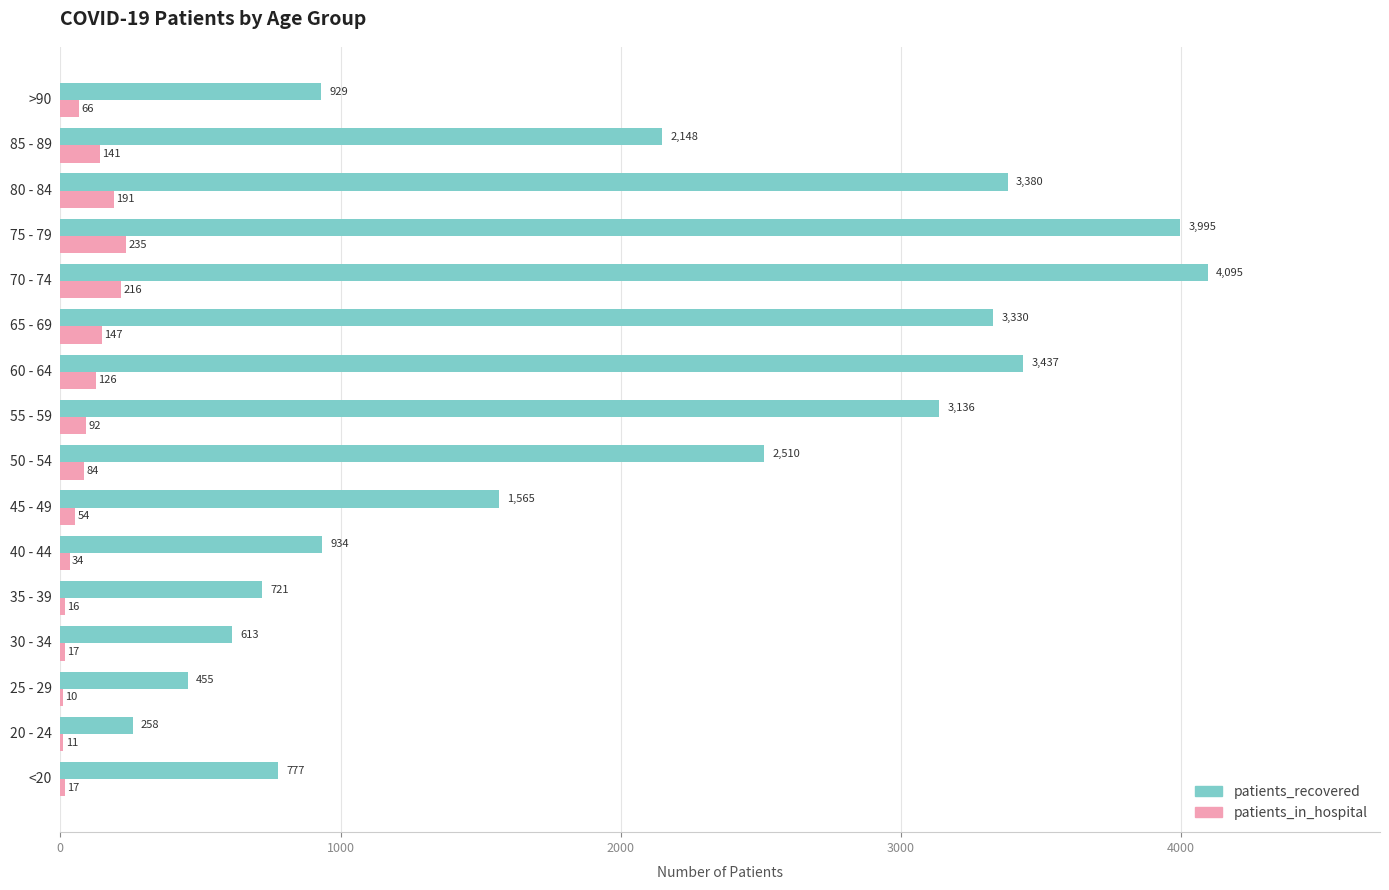

Count the number of data series in this chart.

2